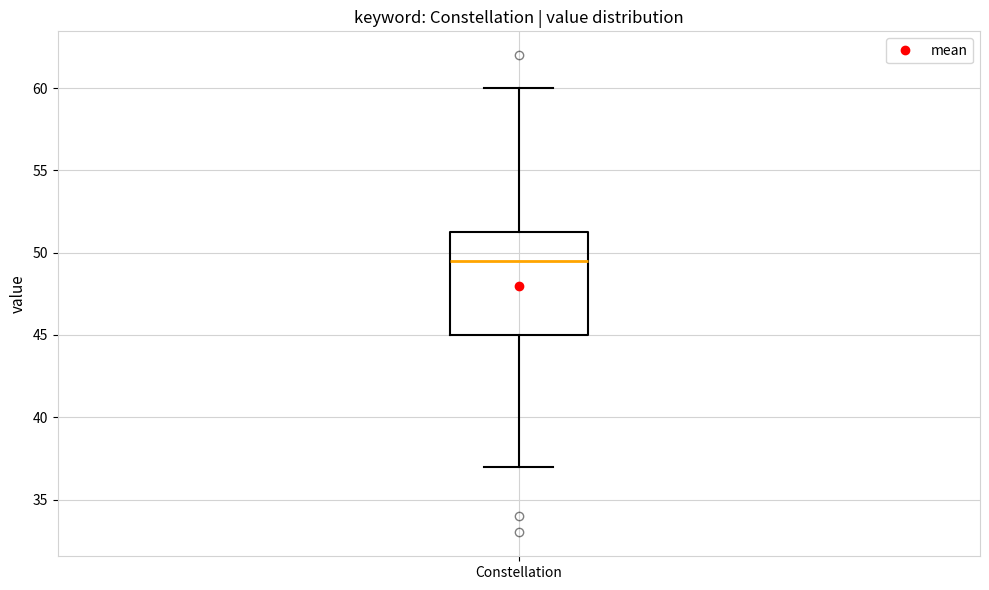

Read this box plot against the y-axis: the position of the median line, the range covered by the box, and the ends of both whiskers. The values are not printed on the chart, so give them approximately, as read against the axis.

median 49.5, box 45.0 to 51.5, whiskers 37.0 to 60.0